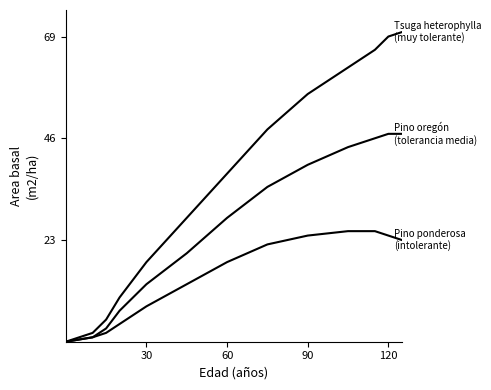

Does the chart have visible grid lines?

No